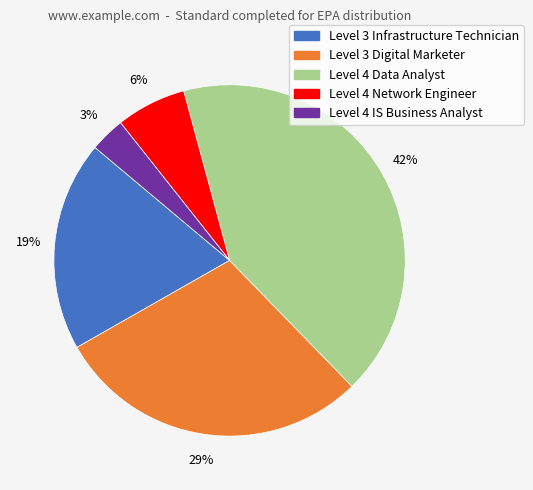

To the nearest percent, what is the difference between the largest and smallest slice percentages?

39%